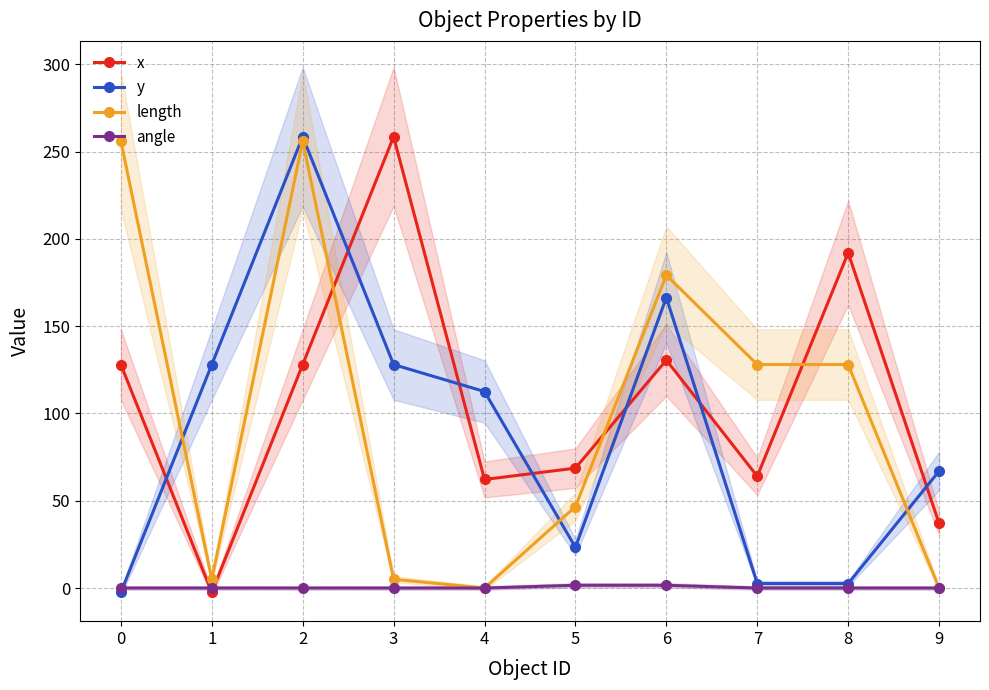

What is the spread (max minus min) of values at 7?

128.0